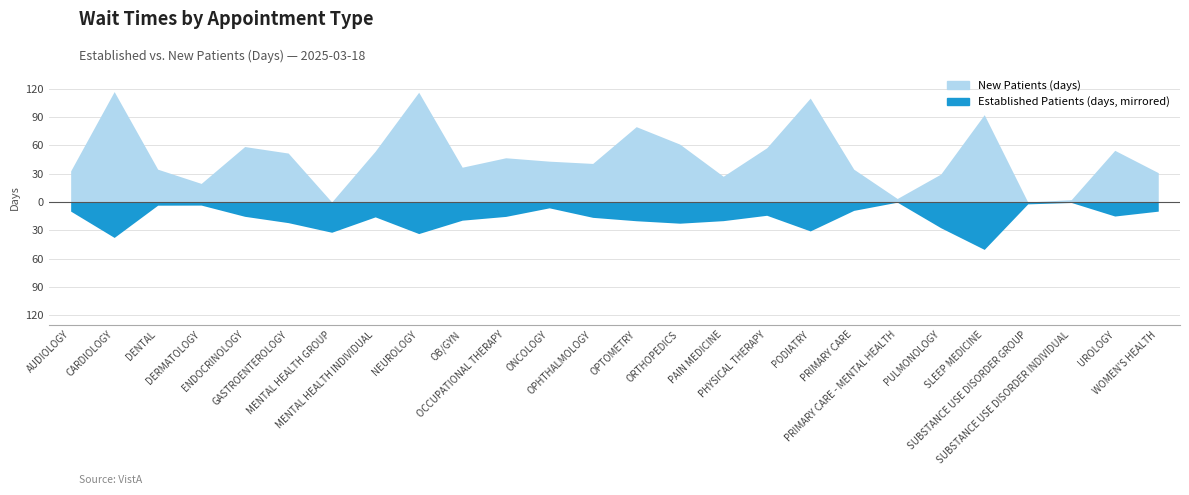

What is the sum of the EstablishedPatients values at ENDOCRINOLOGY and MENTAL HEALTH INDIVIDUAL?

31.0